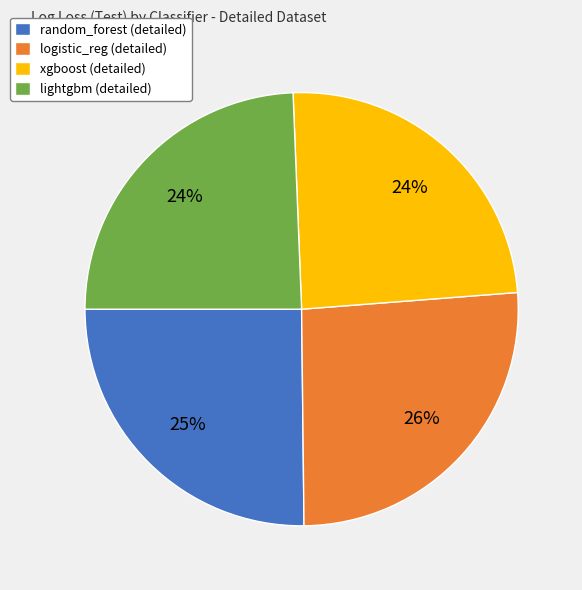

To the nearest percent, what is the average slice percentage?

25%